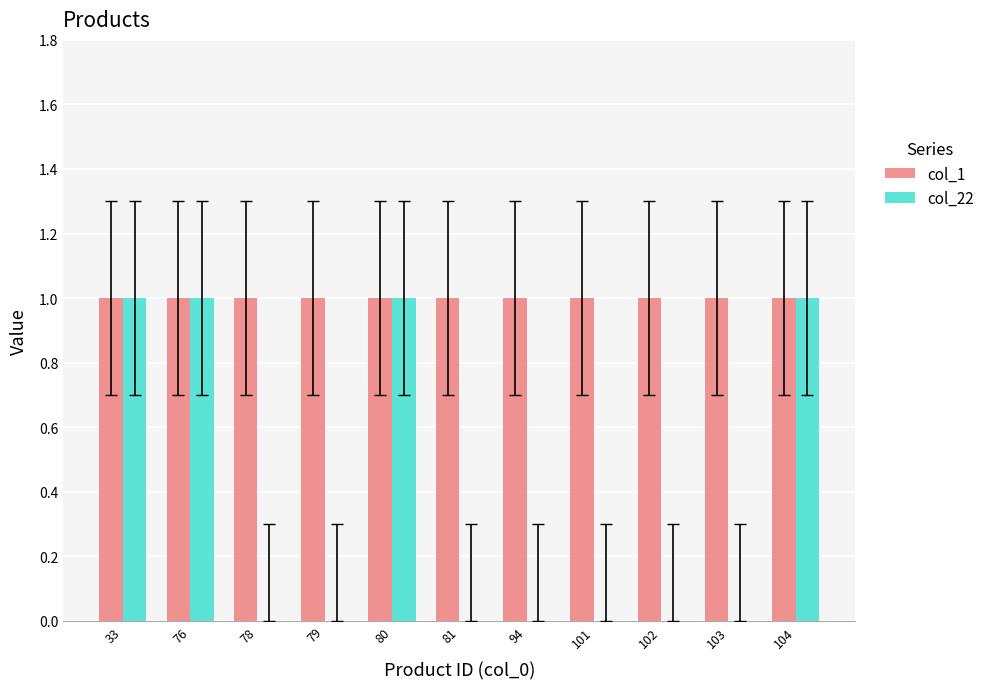

Reading left to right, what are all the values shown in this chart?

col_1: 33=1	76=1	78=1	79=1	80=1	81=1	94=1	101=1	102=1	103=1	104=1
col_22: 33=1	76=1	78=0	79=0	80=1	81=0	94=0	101=0	102=0	103=0	104=1